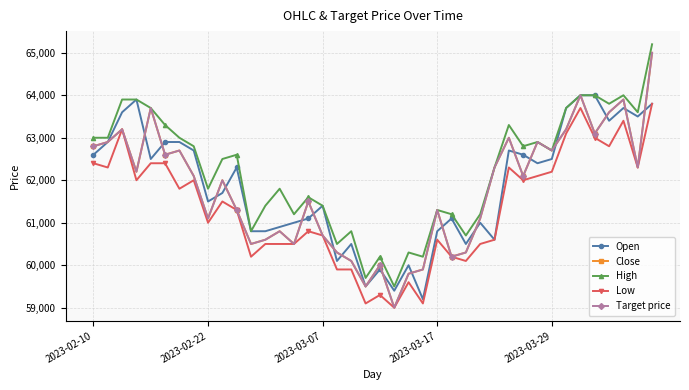

Does the chart display data point markers on the line(s)?

Yes